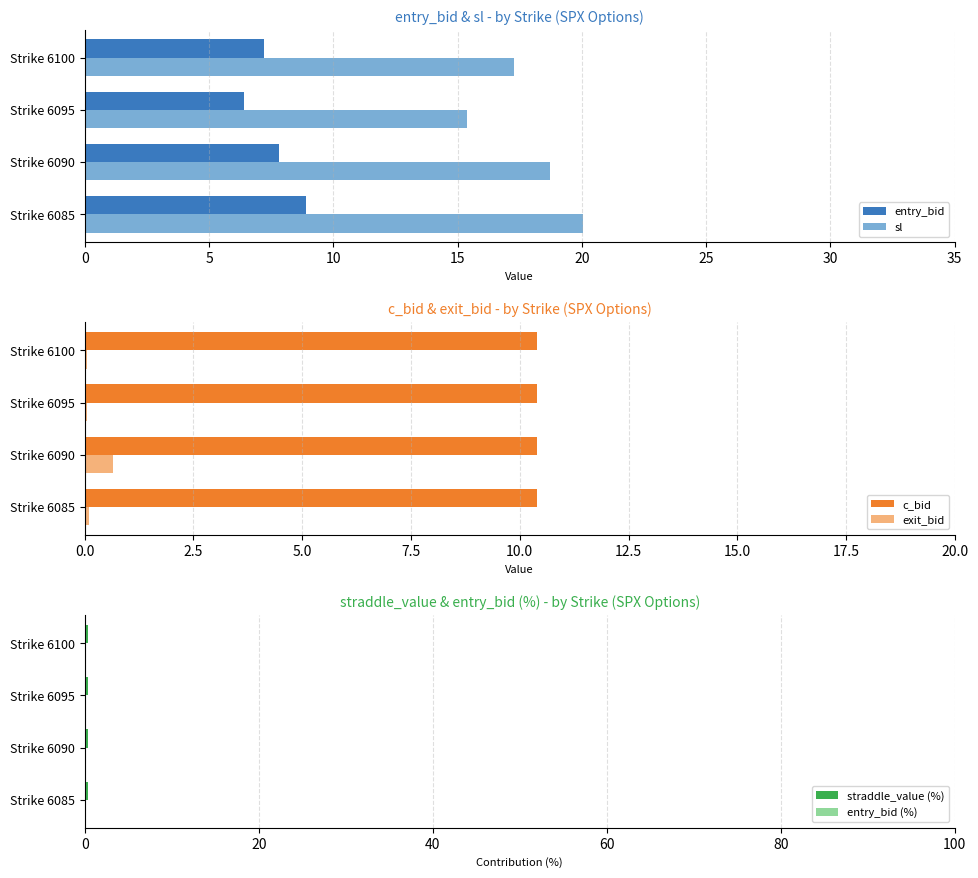

What is the value of the exit_bid bar at the 4th from the left?

0.1